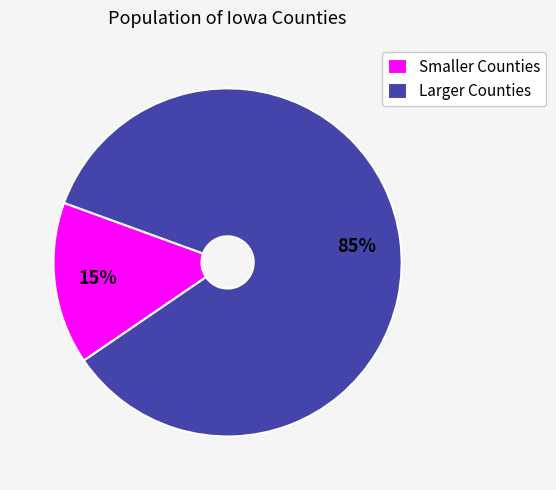

Rank the categories by value from highest to lowest.

Larger Counties, Smaller Counties